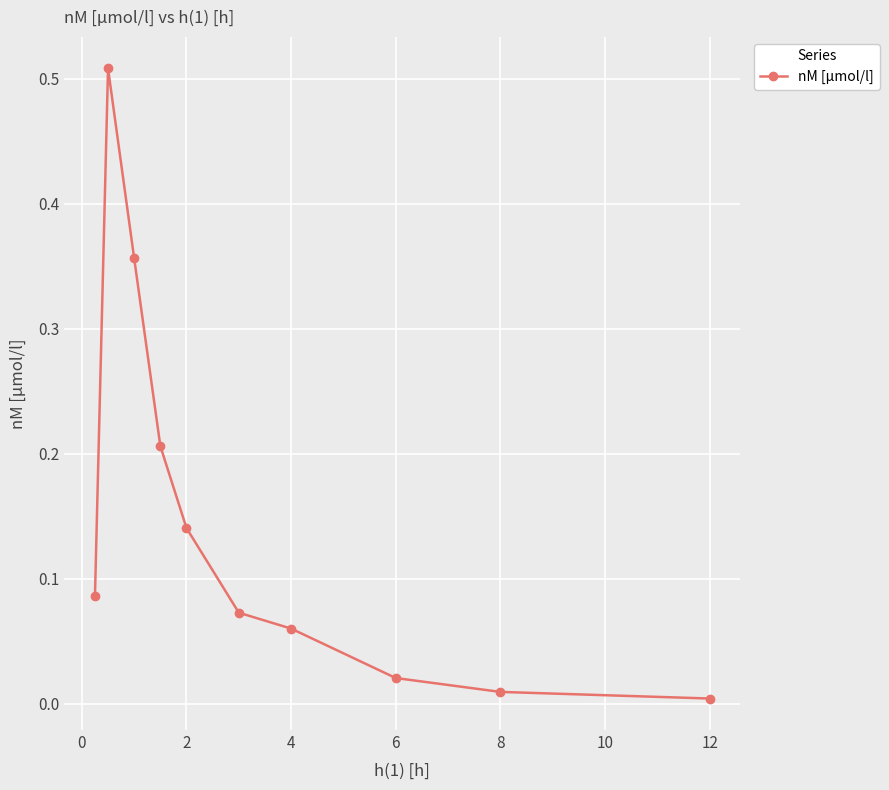

How many data points does each series have?

10